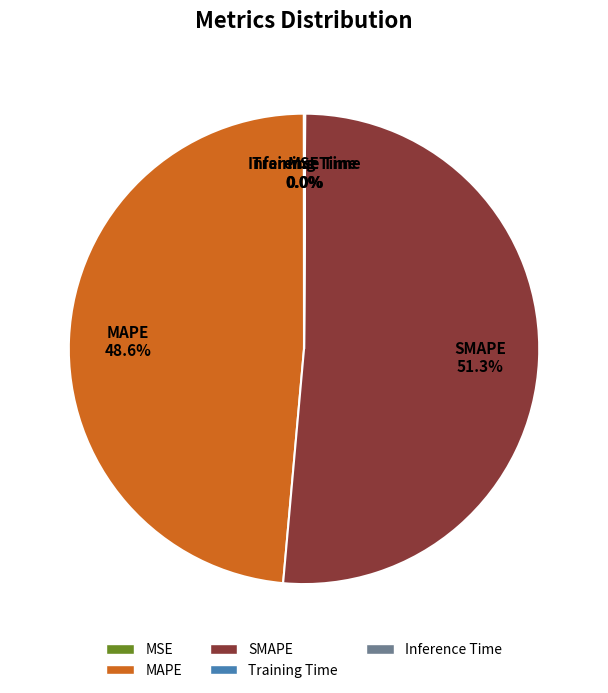

Does SMAPE account for over 50% of the chart?

Yes